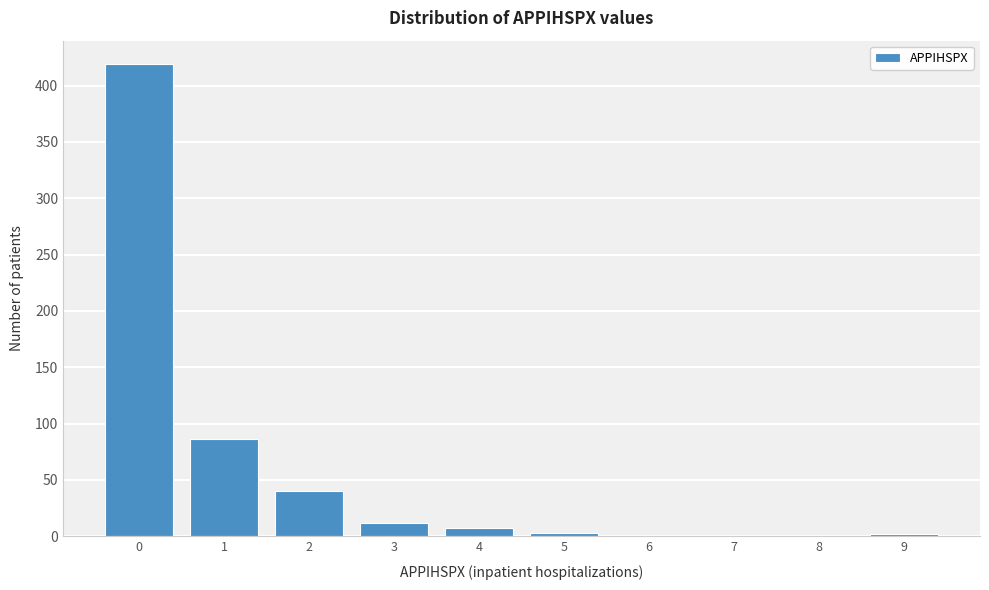

What is the greatest value displayed?

419